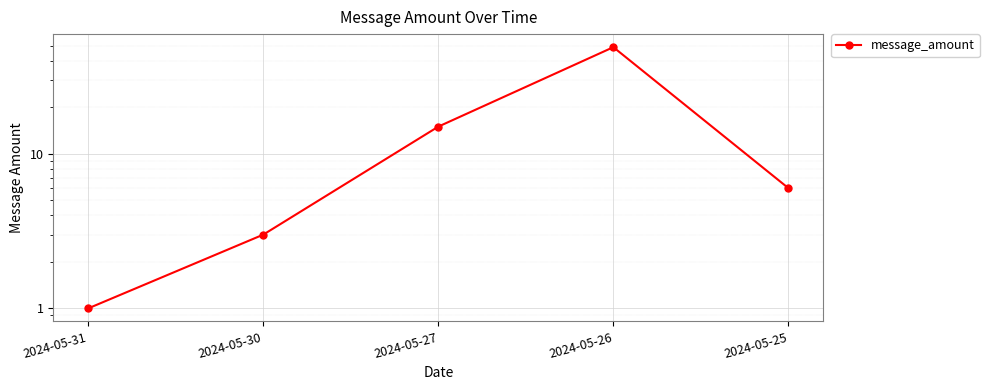

List the labels in order of value, largest first.

2024-05-26, 2024-05-27, 2024-05-25, 2024-05-30, 2024-05-31